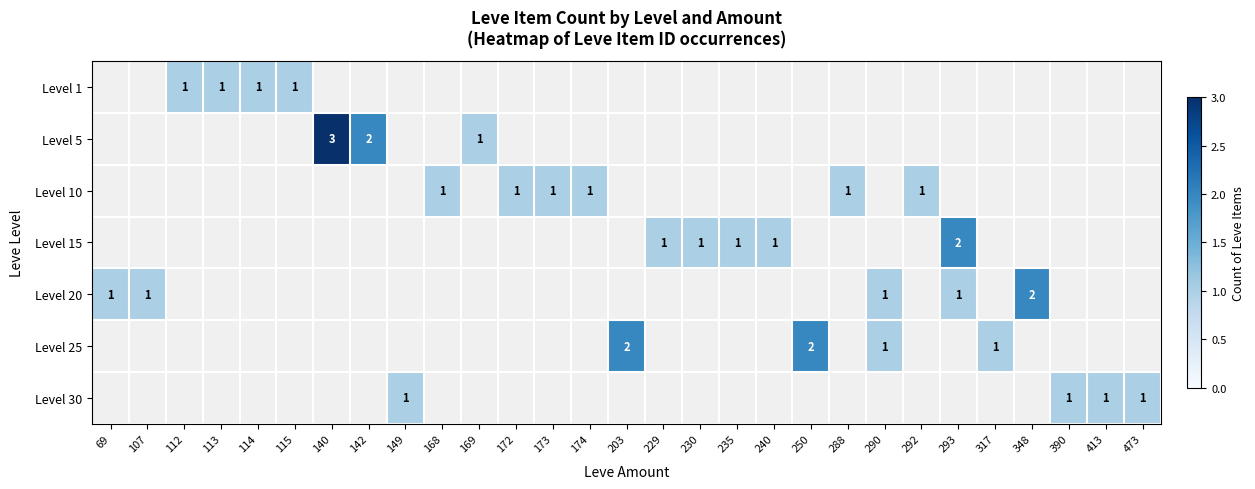

The Level 10 series shows 2 at 292. True or false?

False